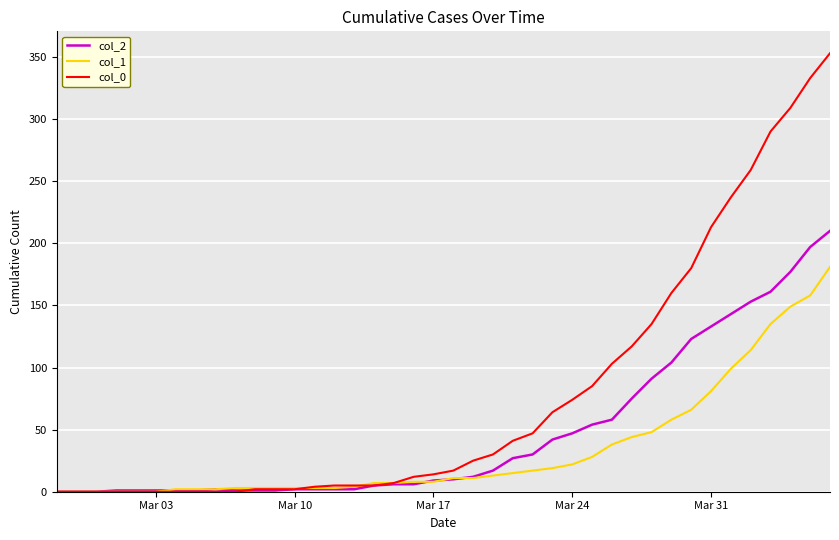

Is this an area chart (filled region under the line)?

No